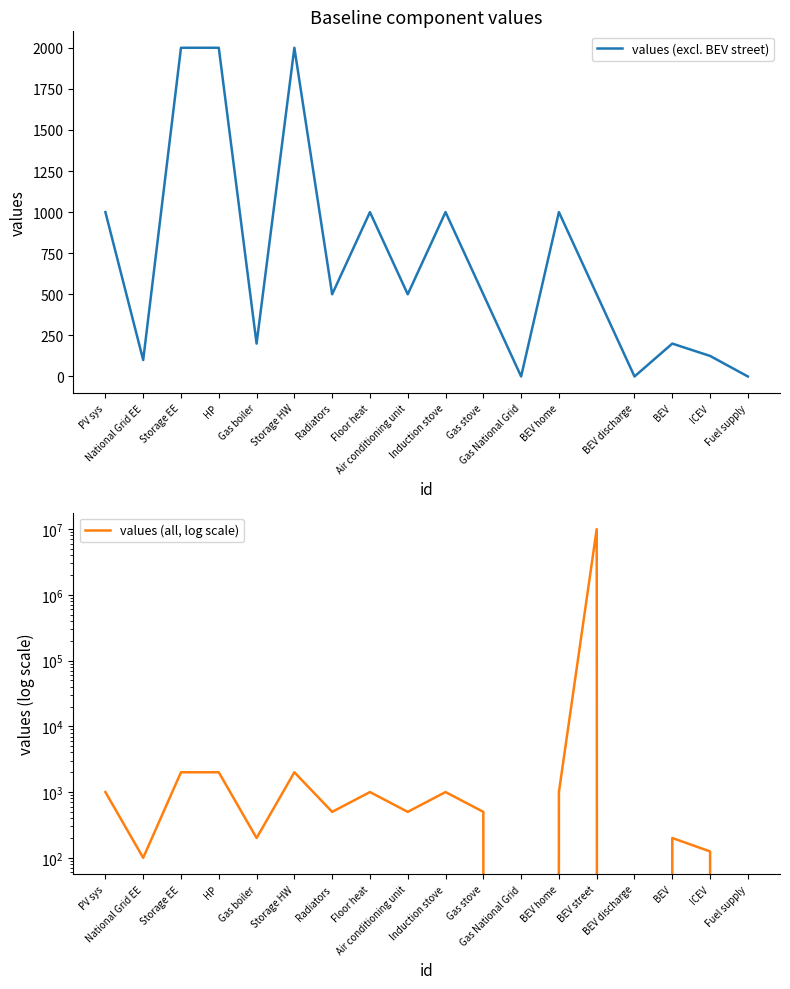

What is the label of the 9th point from the left?

Air conditioning unit